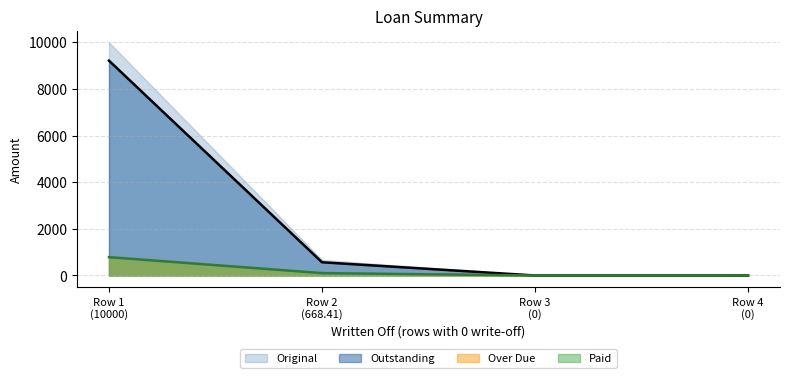

What is the maximum value for Over Due?

802.9